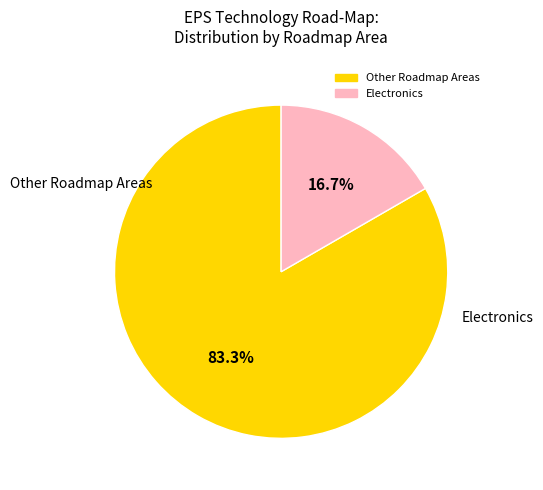

Does any single category account for the majority?

Yes